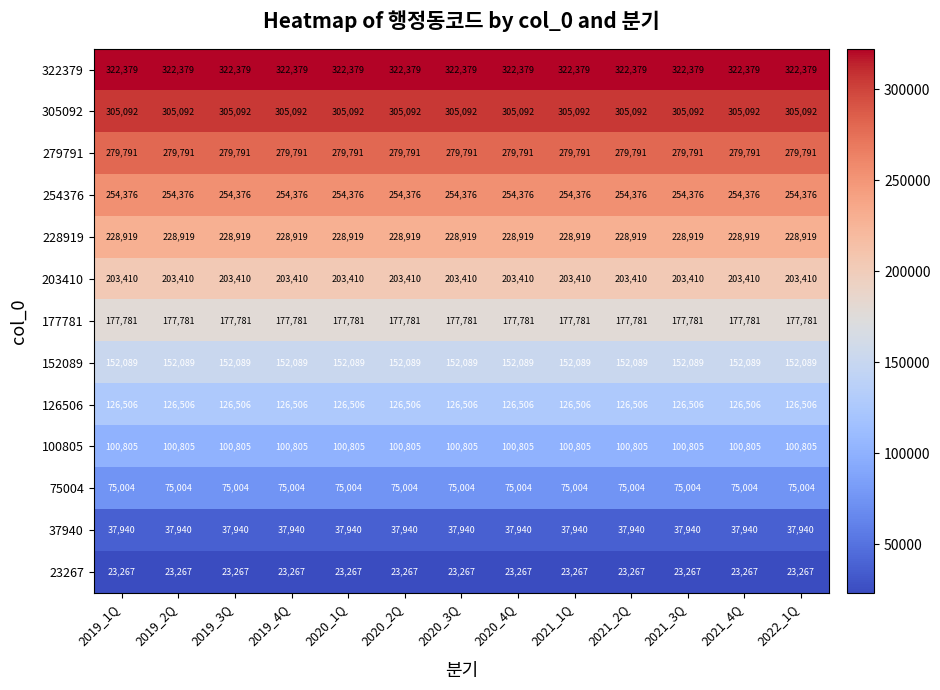

What value does the 279791 series have at 2020_4Q?

279791